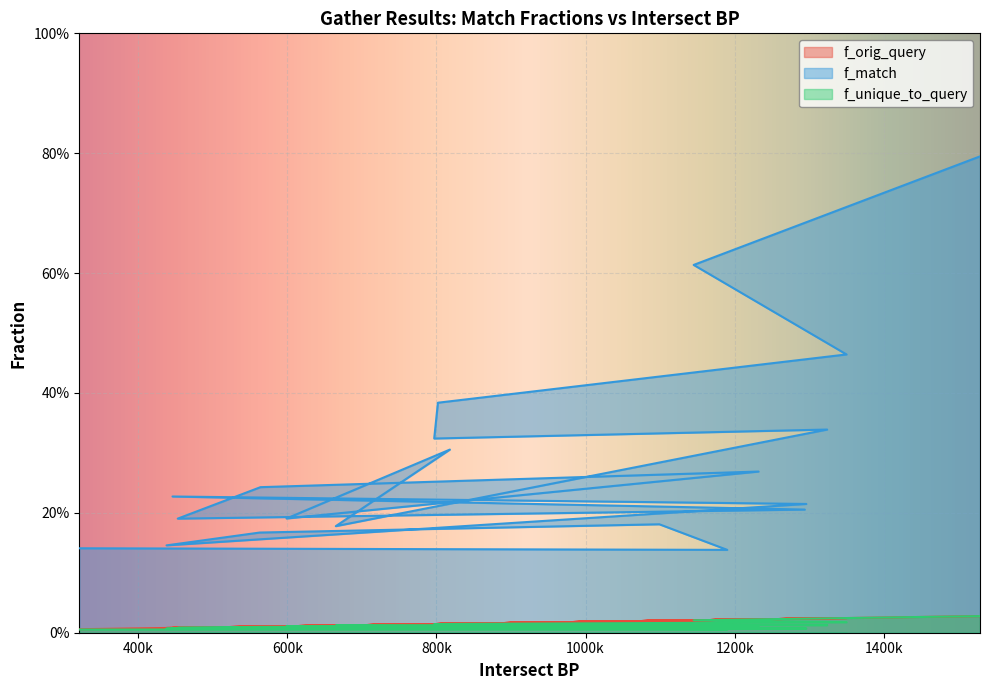

At how many categories does at least one series exceed 0?

20